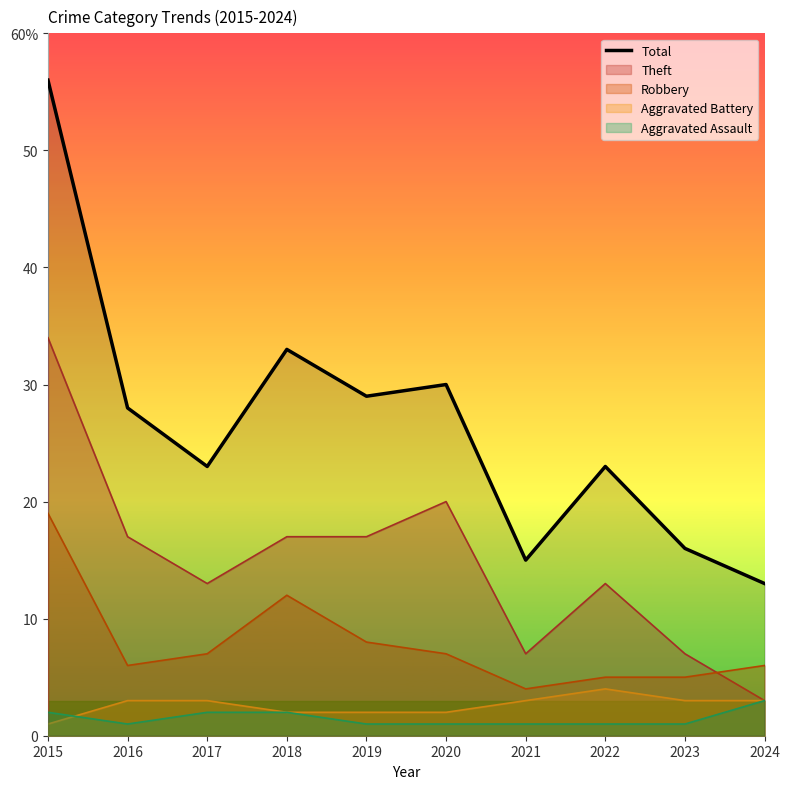

At which category does the data reach its first local peak?

2018